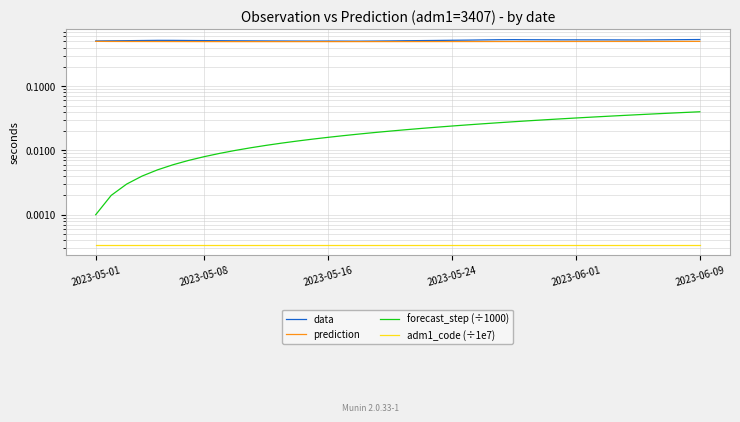

How many lines are shown in the chart?

4